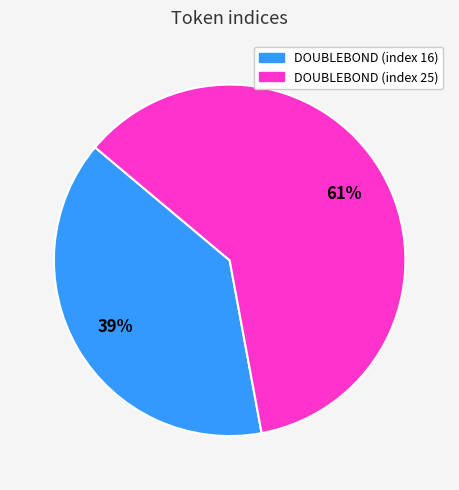

To the nearest percent, what is the difference between the largest and smallest slice percentages?

22%